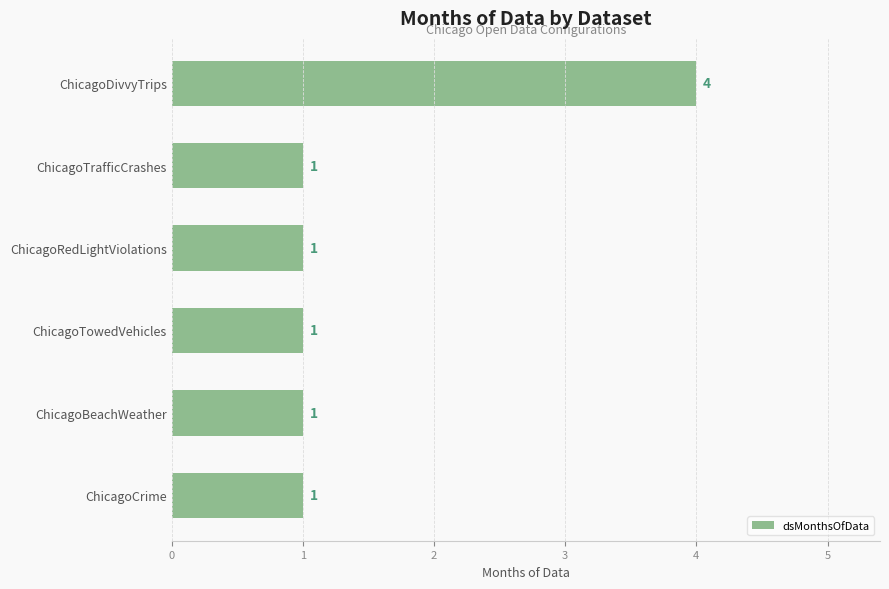

What is the minimum value shown in the chart?

1